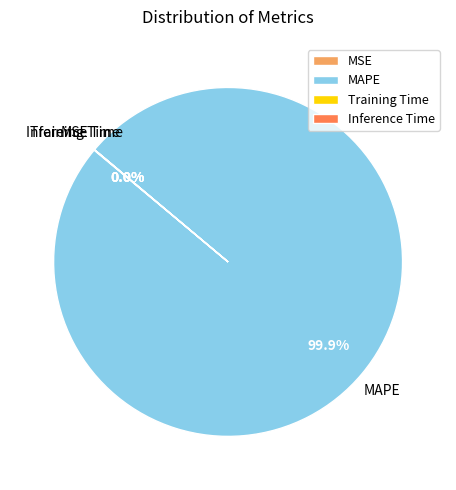

What is the majority slice?

MAPE